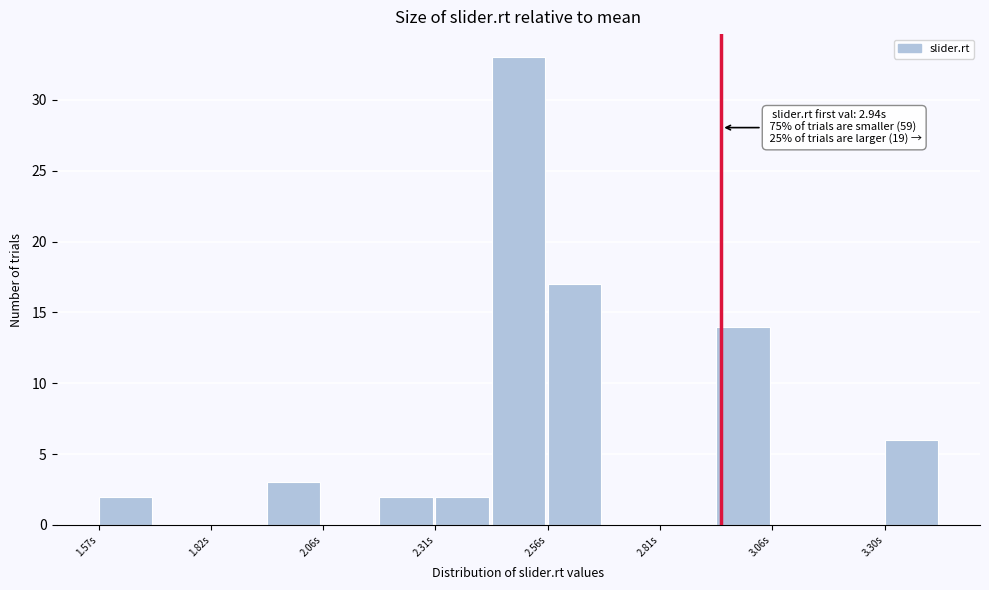

Around what value on the x-axis is the tallest bar? Give the approximate position of its centre, as read against the axis.

2.50